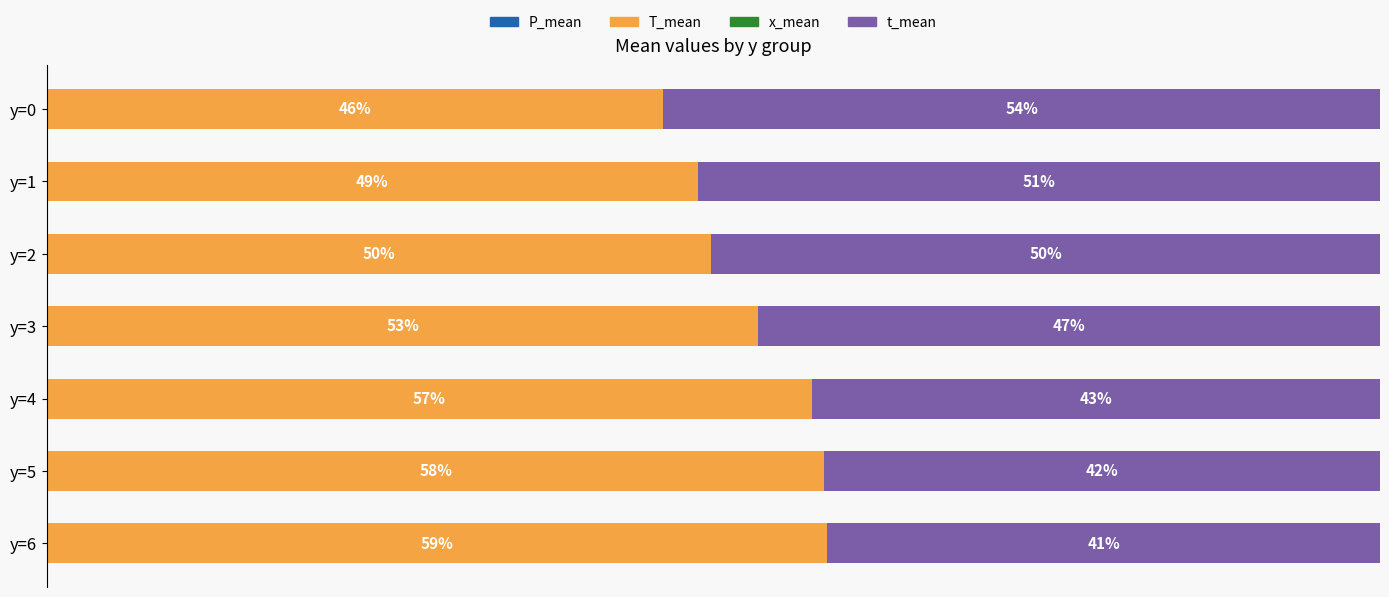

Reading left to right, transcribe all the data shown in this chart.

P_mean: 0.0	0.0	0.0	0.0	0.0	0.0	0.0
T_mean: 46.2	48.8	49.8	53.3	57.4	58.3	58.5
x_mean: 0.6	0.6	0.6	0.6	0.6	0.6	0.6
t_mean: 53.8	51.2	50.2	46.7	42.6	41.7	41.5